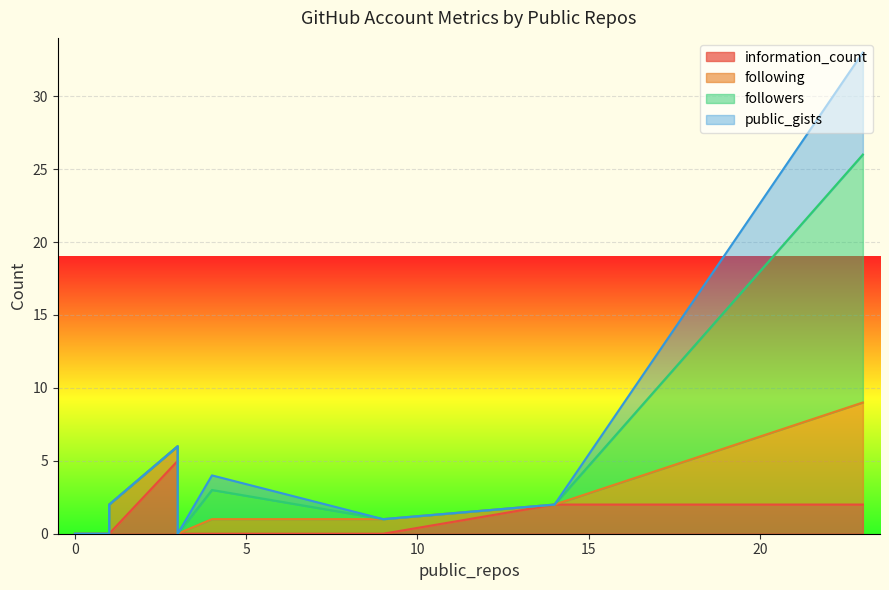

Where is followers nearest to the value 8?

4